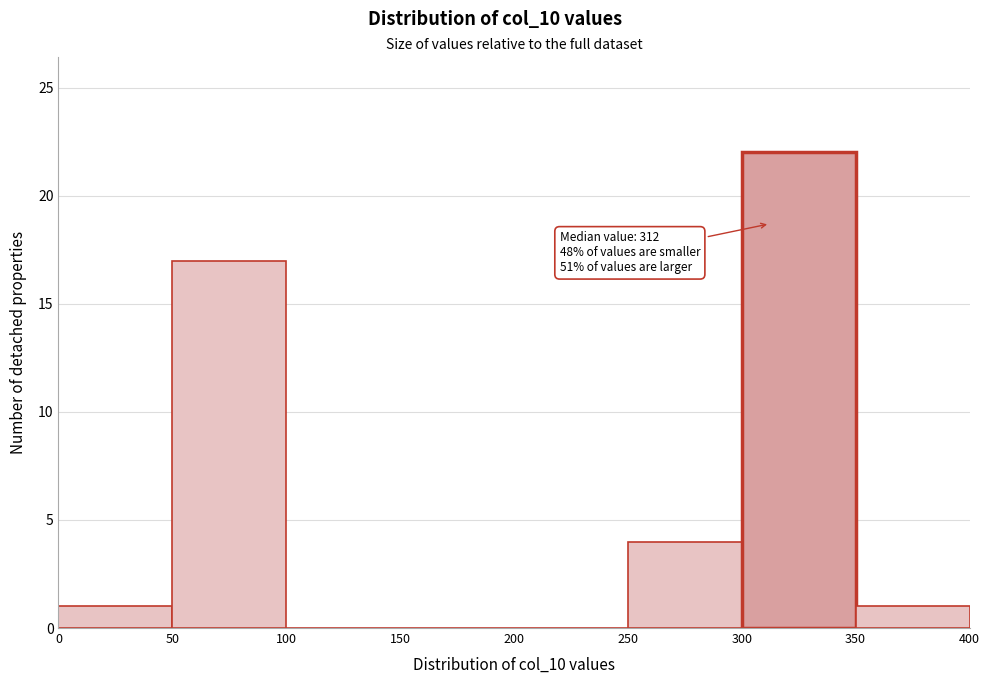

Which range on the x-axis has the tallest bar?

300 to 350